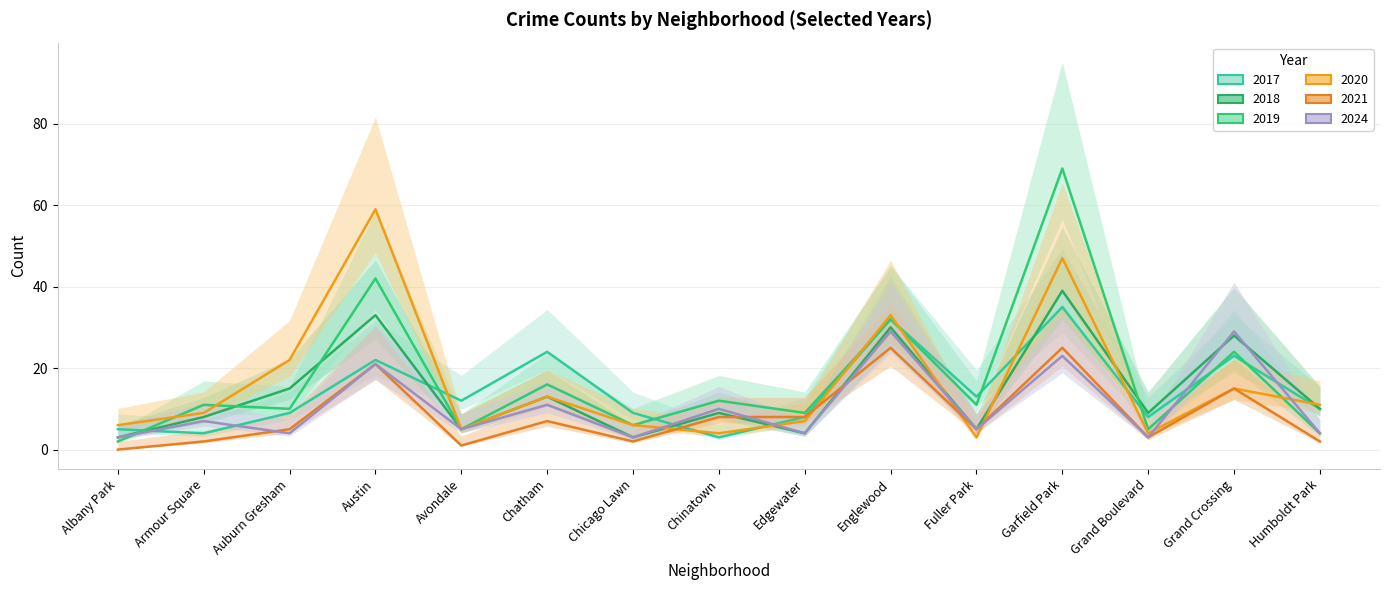

At which category does 2017 reach its first local valley?

Armour Square